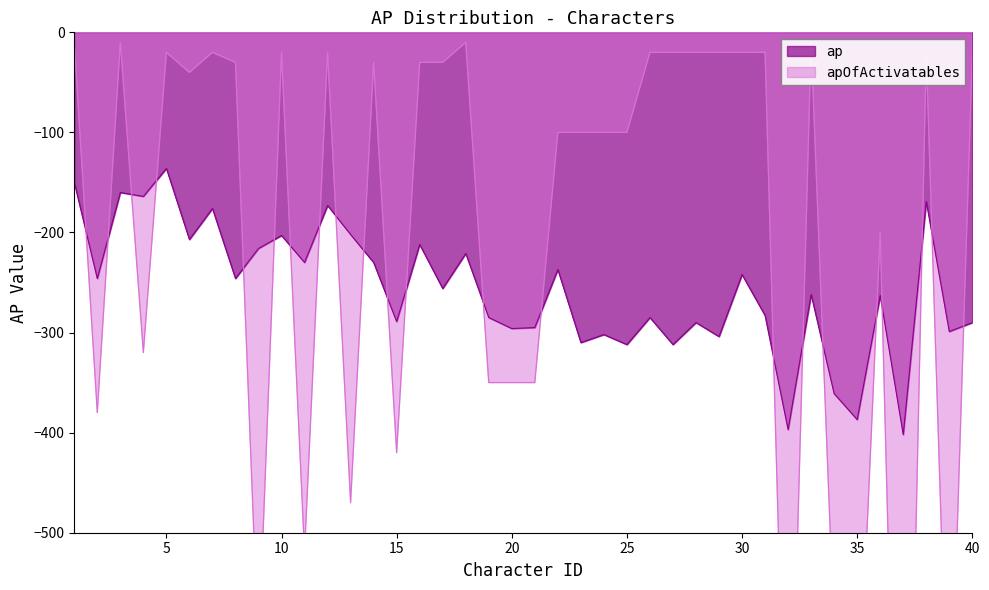

Which category has the highest value in the ap series?

5